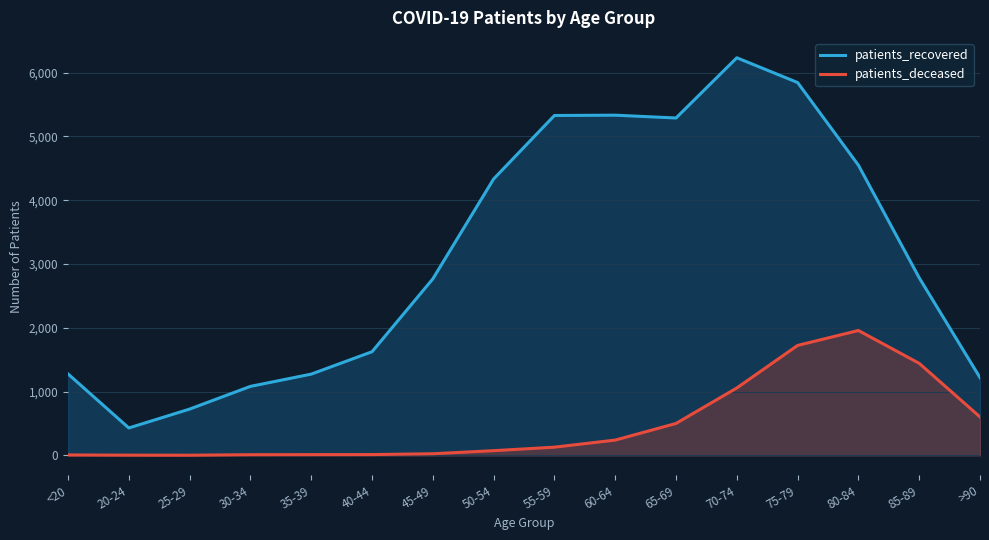

At which label is patients_recovered closest to 3330?

85-89